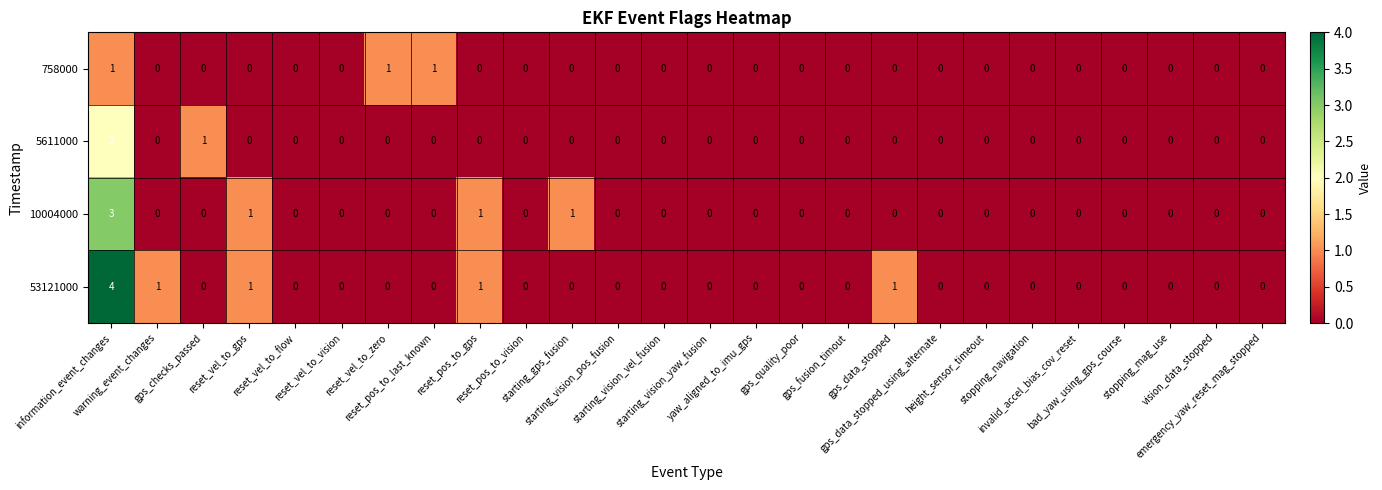

How many 53121000 values are between 0 and 1?

25